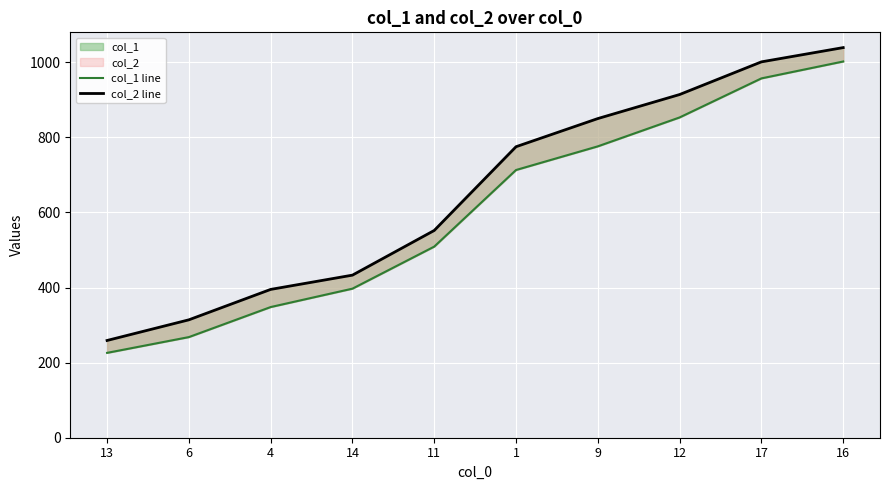

Between 1 and 13, which is larger?

1